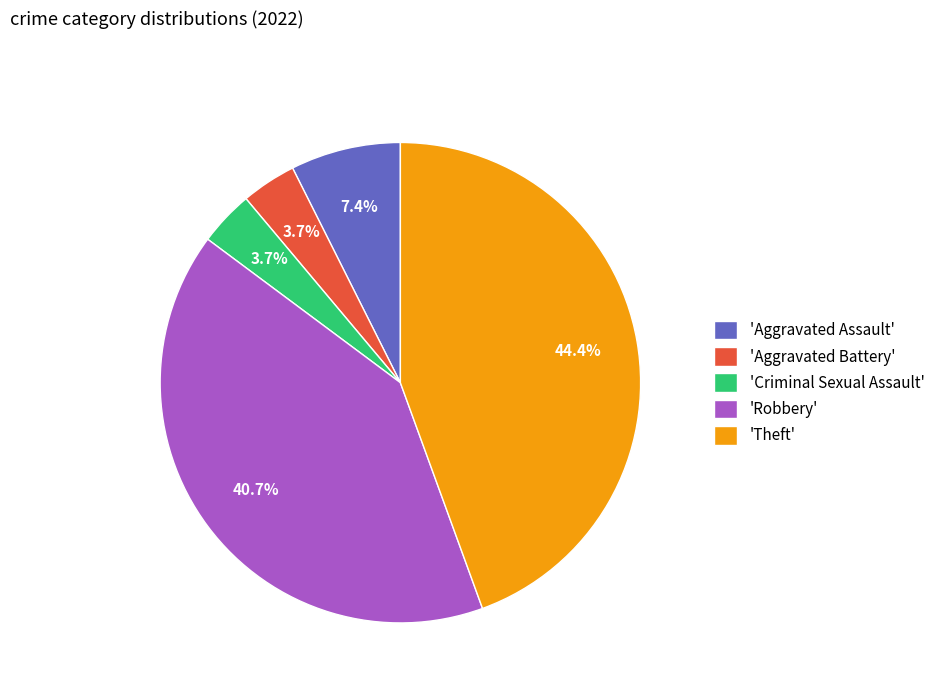

Is there any slice that represents more than half of the pie?

No